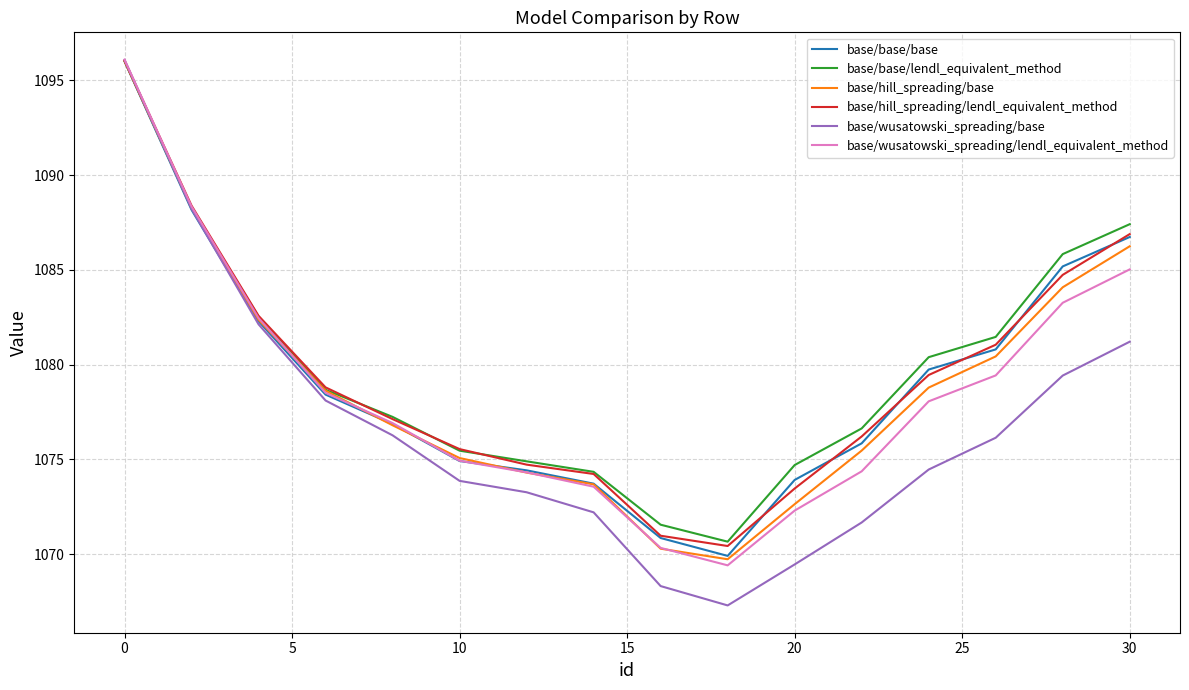

At how many categories does at least one series exceed 1083?

4